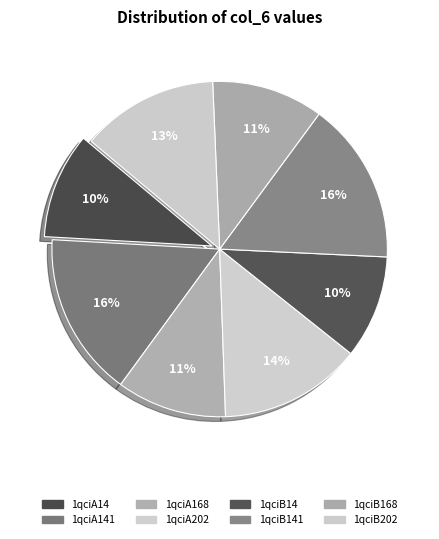

Does any single category account for the majority?

No